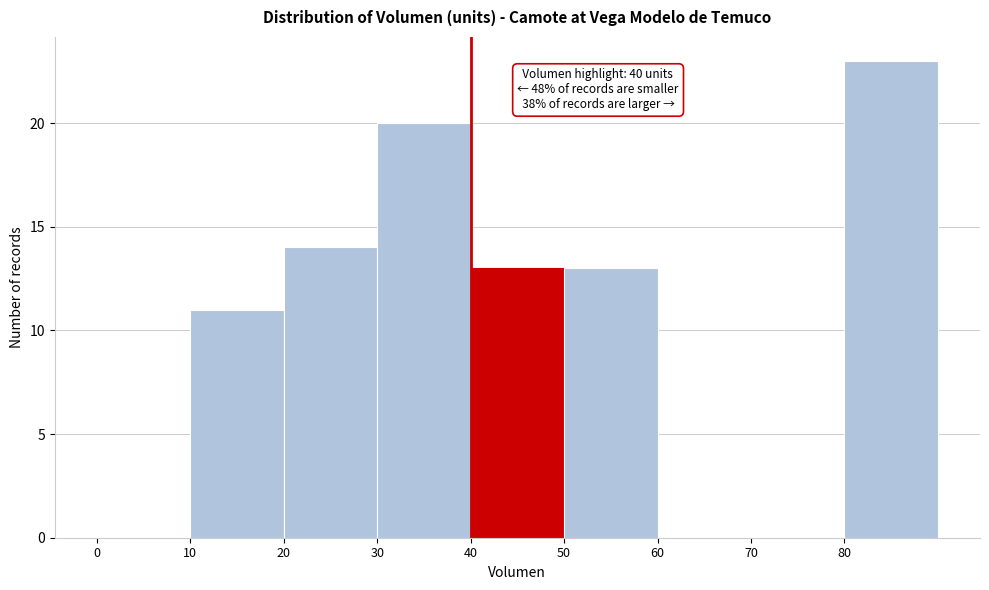

Which range on the x-axis has the tallest bar?

80 to 90